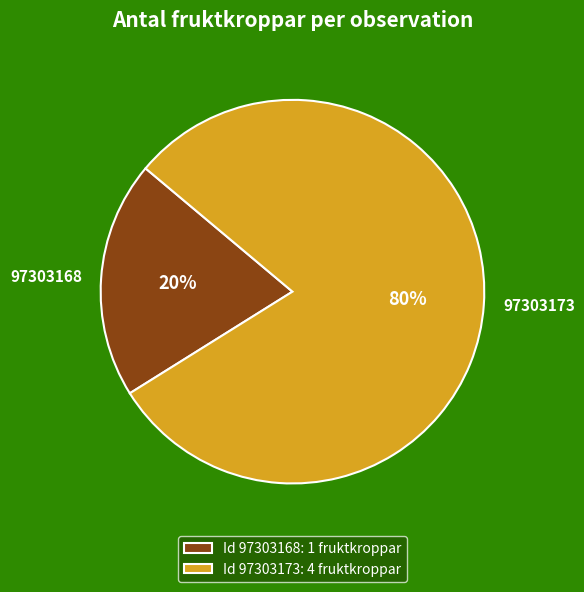

Is 97303168 the majority of the pie?

No